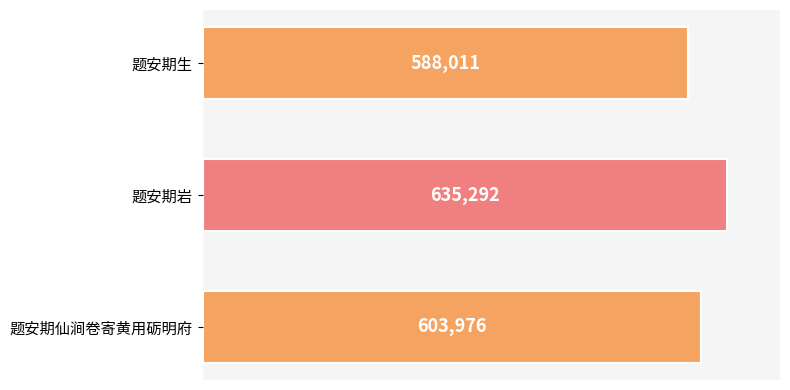

List the labels in order of value, largest first.

题安期岩, 题安期仙涧卷寄黄用砺明府, 题安期生